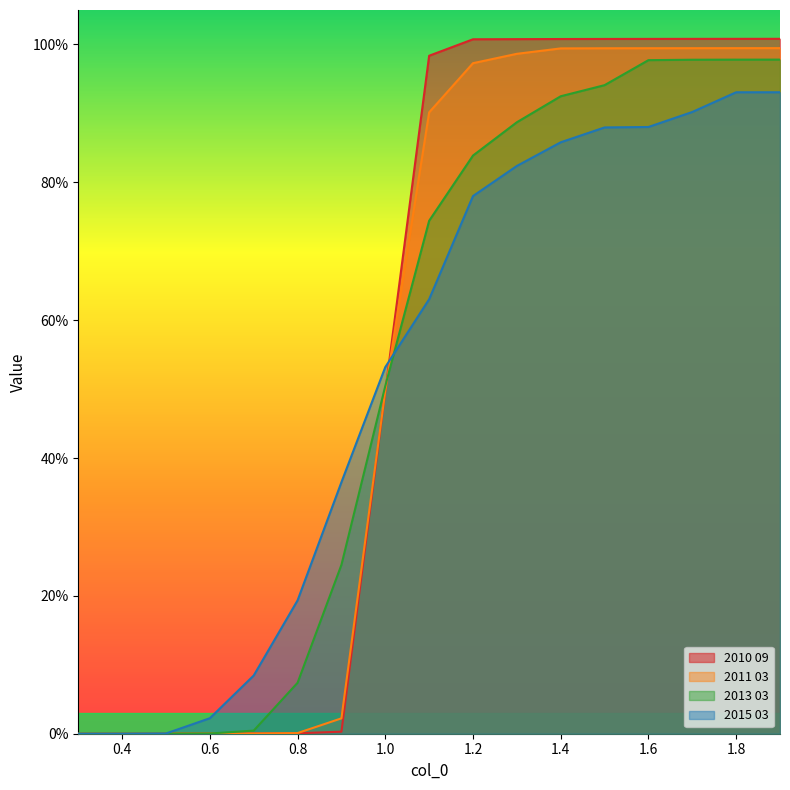

Reading left to right, extract all data points from this chart.

2010 09: 0.0	0.0	0.0	0.0	0.0	0.0	0.0	0.5	1.0	1.0	1.0	1.0	1.0	1.0	1.0	1.0	1.0
2011 03: 0.0	0.0	0.0	0.0	0.0	0.0	0.0	0.5	0.9	1.0	1.0	1.0	1.0	1.0	1.0	1.0	1.0
2013 03: 0.0	0.0	0.0	0.0	0.0	0.1	0.2	0.5	0.7	0.8	0.9	0.9	0.9	1.0	1.0	1.0	1.0
2015 03: 0.0	0.0	0.0	0.0	0.1	0.2	0.4	0.5	0.6	0.8	0.8	0.9	0.9	0.9	0.9	0.9	0.9